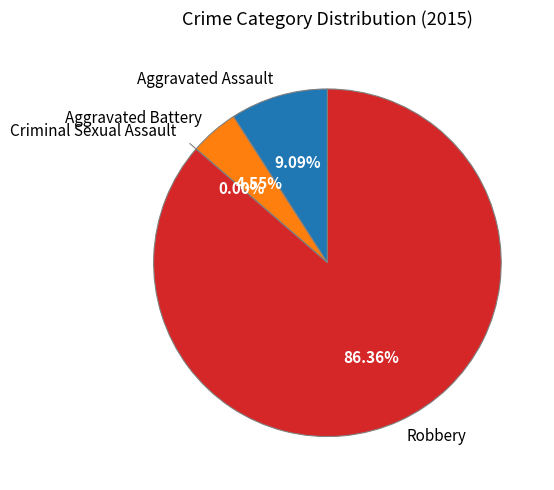

Does Criminal Sexual Assault represent more than half of the total?

No